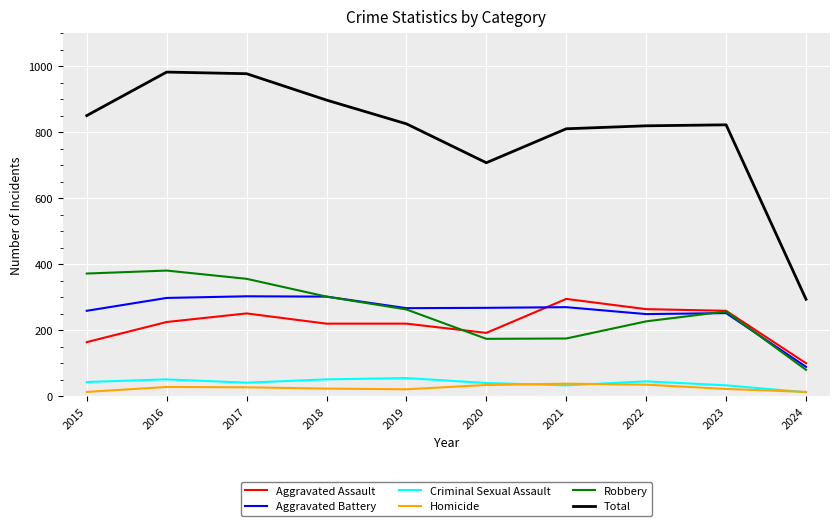

What is the difference between the second highest and second lowest values in the Criminal Sexual Assault series?

18